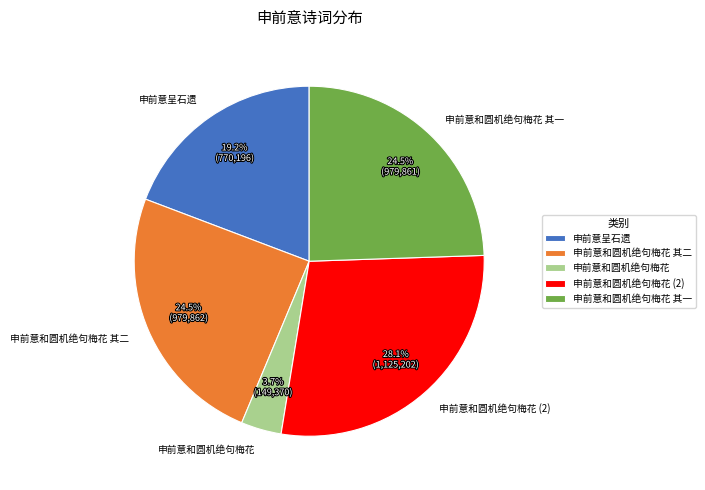

What is the largest slice in the pie chart?

申前意和圆机绝句梅花 (2)